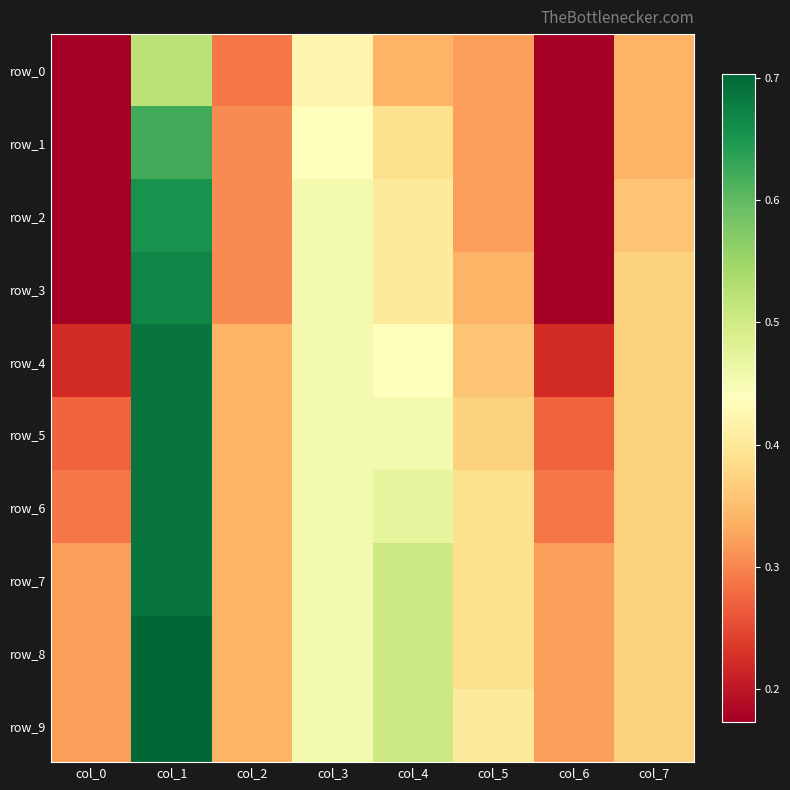

Reading left to right, transcribe all the data shown in this chart.

row_0: col_0=0.2	col_1=0.5	col_2=0.3	col_3=0.4	col_4=0.3	col_5=0.3	col_6=0.2	col_7=0.3
row_1: col_0=0.2	col_1=0.6	col_2=0.3	col_3=0.4	col_4=0.4	col_5=0.3	col_6=0.2	col_7=0.3
row_2: col_0=0.2	col_1=0.7	col_2=0.3	col_3=0.5	col_4=0.4	col_5=0.3	col_6=0.2	col_7=0.4
row_3: col_0=0.2	col_1=0.7	col_2=0.3	col_3=0.5	col_4=0.4	col_5=0.3	col_6=0.2	col_7=0.4
row_4: col_0=0.2	col_1=0.7	col_2=0.3	col_3=0.5	col_4=0.4	col_5=0.4	col_6=0.2	col_7=0.4
row_5: col_0=0.3	col_1=0.7	col_2=0.3	col_3=0.5	col_4=0.5	col_5=0.4	col_6=0.3	col_7=0.4
row_6: col_0=0.3	col_1=0.7	col_2=0.3	col_3=0.5	col_4=0.5	col_5=0.4	col_6=0.3	col_7=0.4
row_7: col_0=0.3	col_1=0.7	col_2=0.3	col_3=0.5	col_4=0.5	col_5=0.4	col_6=0.3	col_7=0.4
row_8: col_0=0.3	col_1=0.7	col_2=0.3	col_3=0.5	col_4=0.5	col_5=0.4	col_6=0.3	col_7=0.4
row_9: col_0=0.3	col_1=0.7	col_2=0.3	col_3=0.5	col_4=0.5	col_5=0.4	col_6=0.3	col_7=0.4